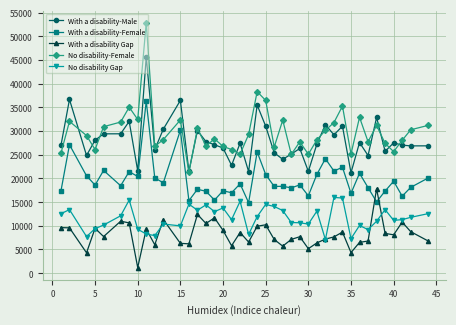

What is the maximum value for No disability-Female?

52842